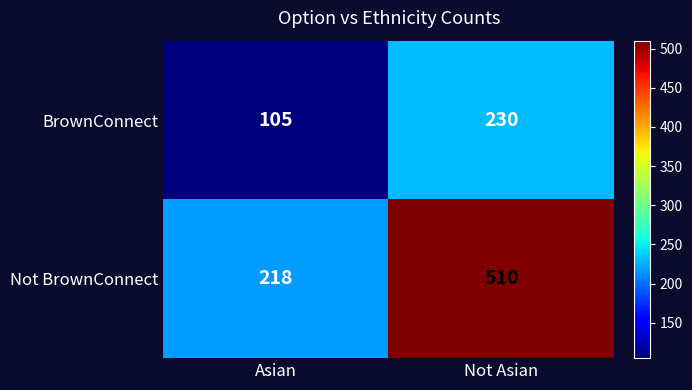

At which category is the sum across all series the highest?

Not Asian